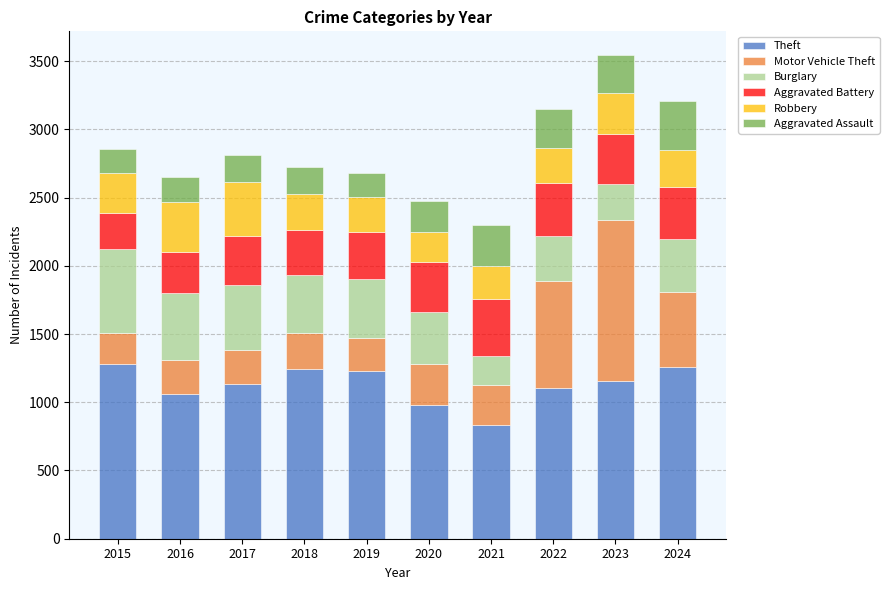

At which category is the sum across all series the highest?

2023